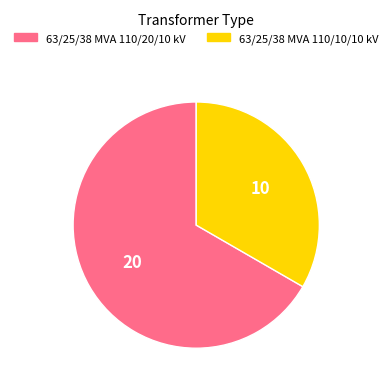

Is 63/25/38 MVA 110/20/10 kV the majority of the pie?

Yes